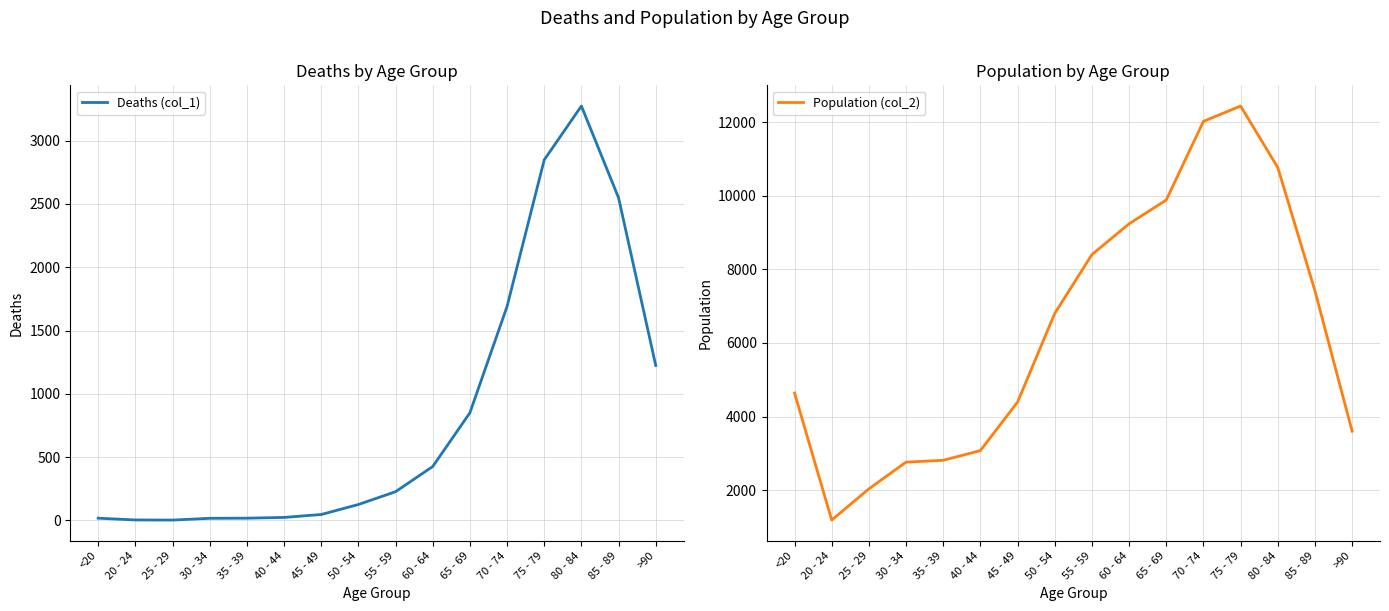

Rank the series by their average value, from highest to lowest.

Population (col_2), Deaths (col_1)